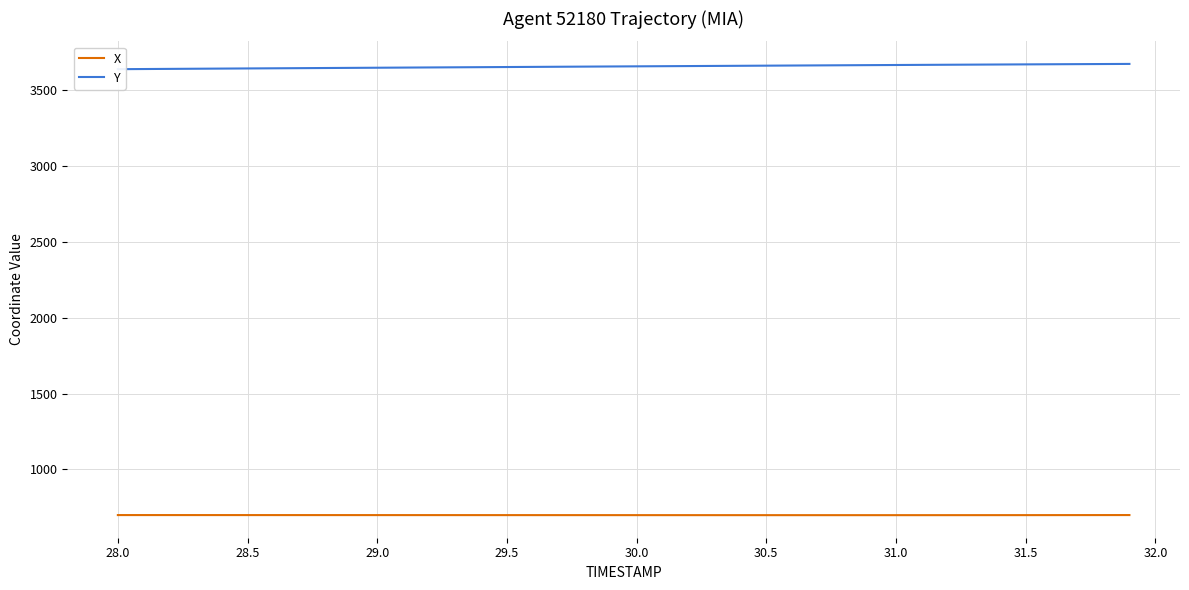

How many values in the Y series are below 3659?

20